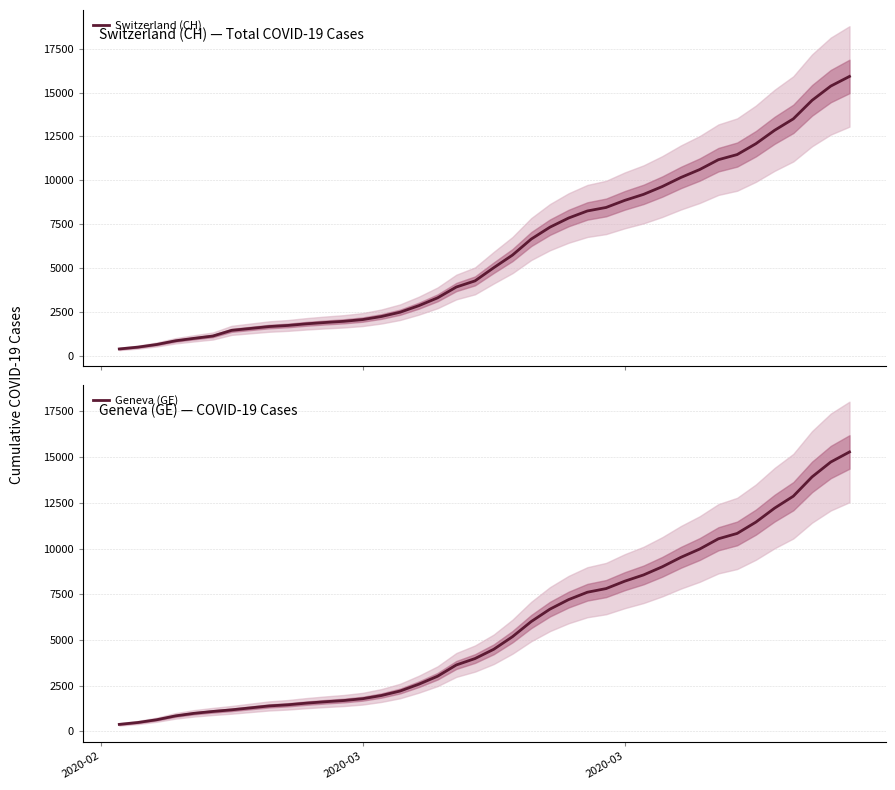

True or false: Switzerland (CH) and Geneva (GE) intersect in this chart.

False